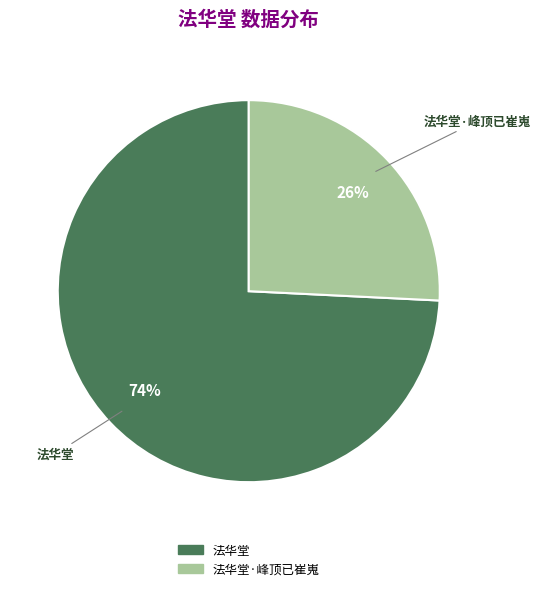

Count the number of slices in the pie.

2